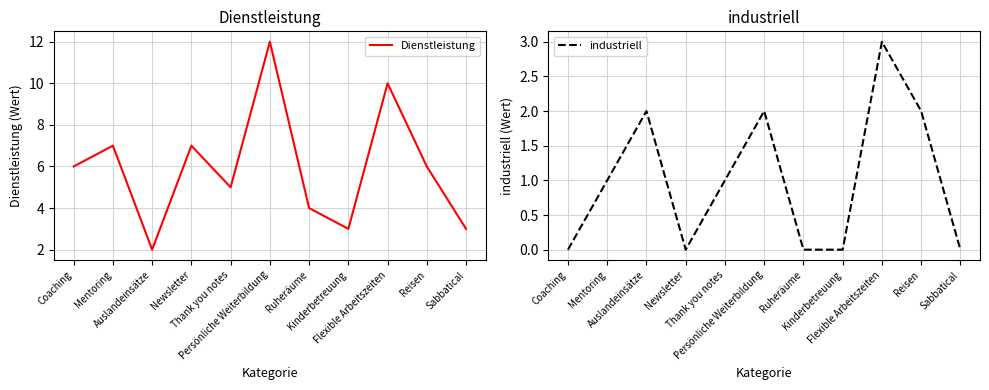

True or false: industriell and Dienstleistung cross at least once.

False